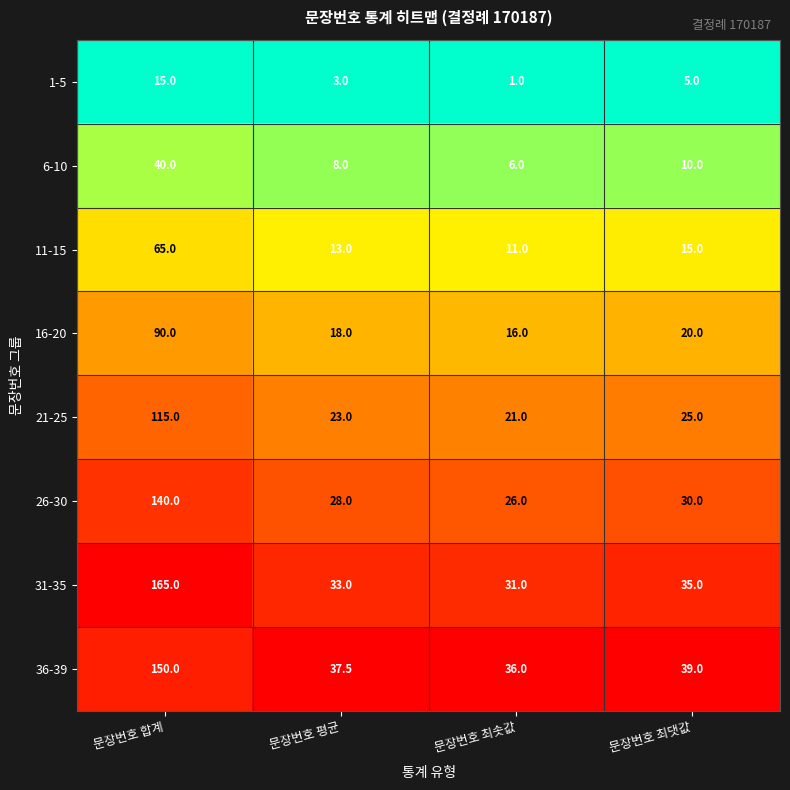

What is the difference between the 26-30 values at 문장번호 최댓값 and 문장번호 합계?

110.0